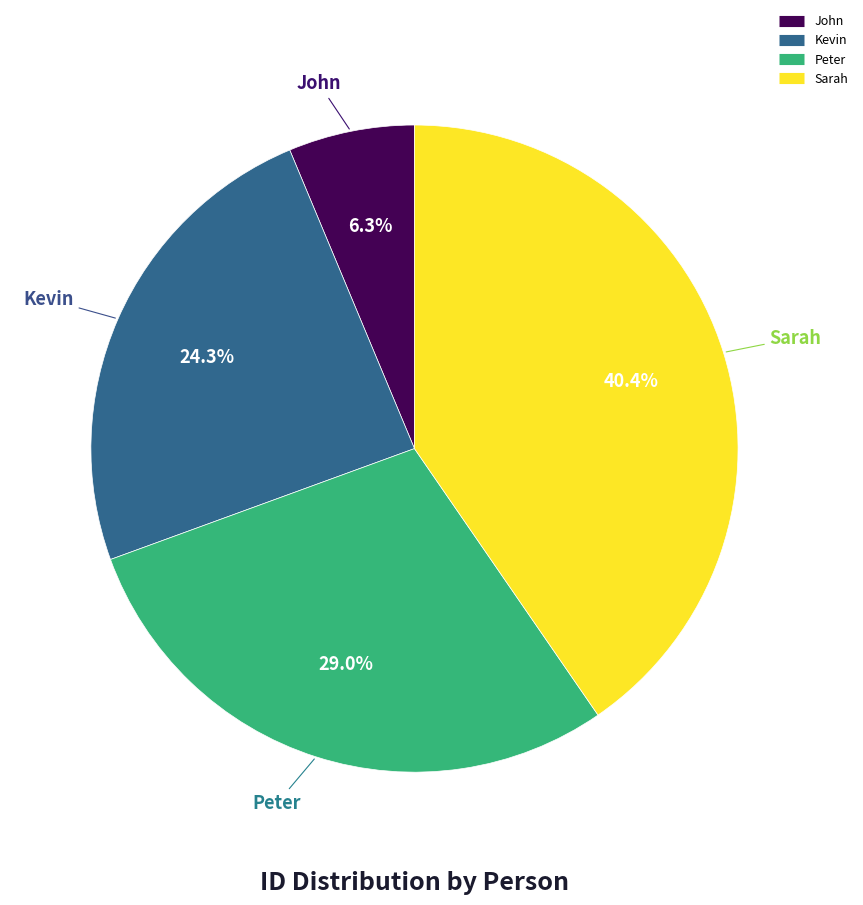

Which category has the smallest portion of the pie?

John